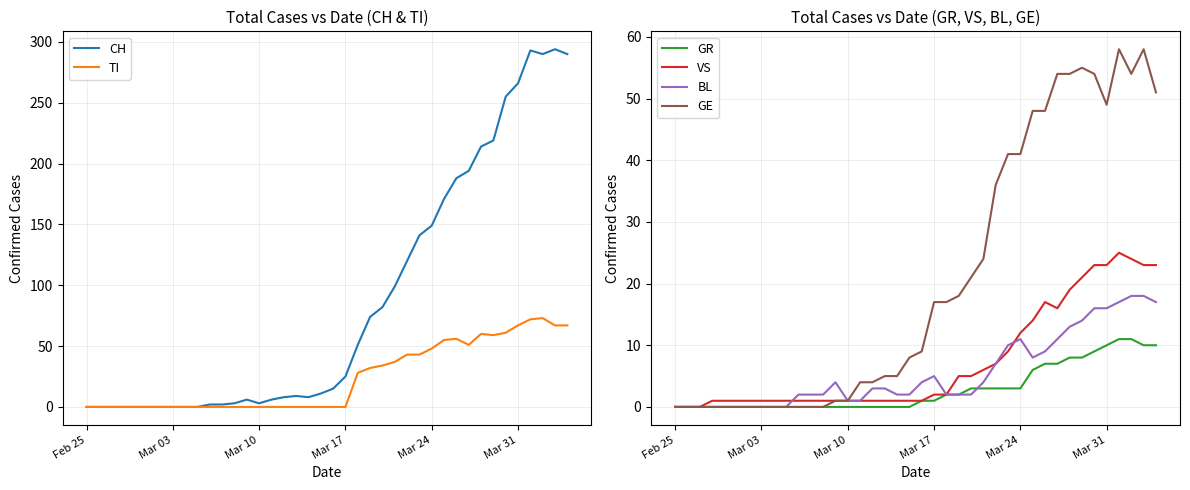

What is the maximum value for GE?

58